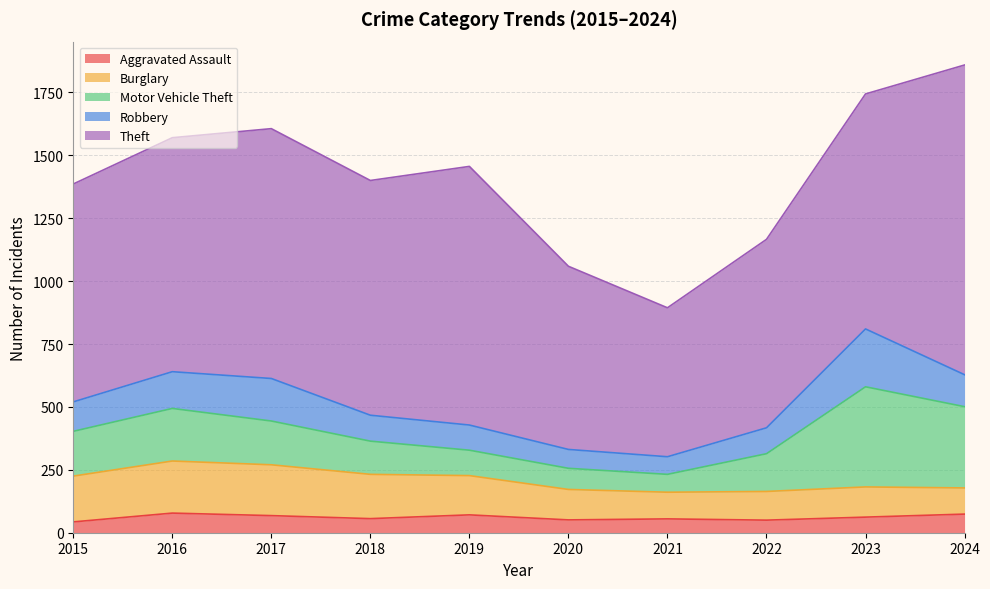

Is it true that Robbery equals 230 at 2023?

True